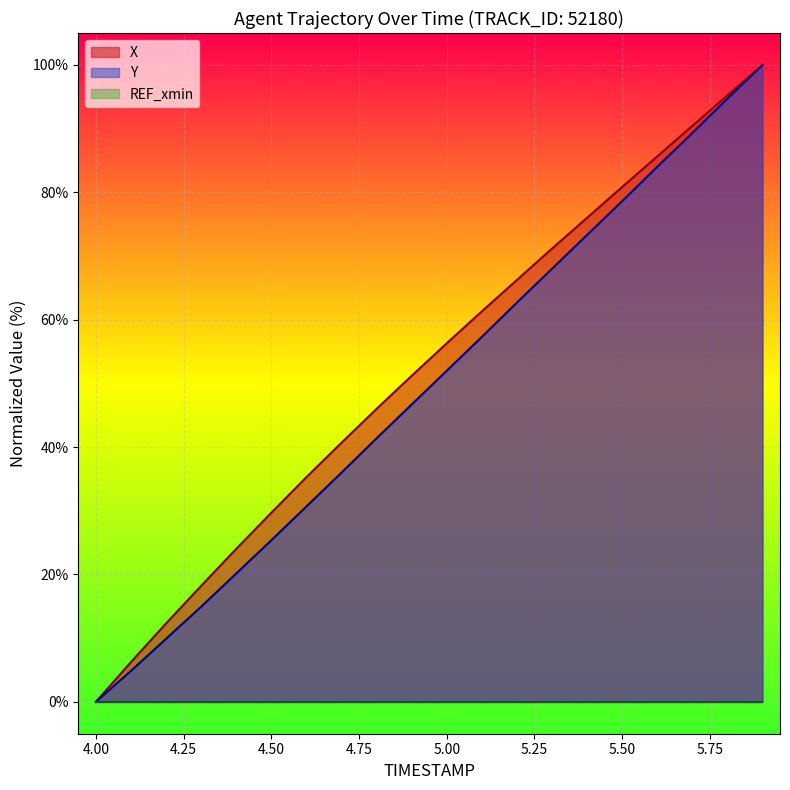

How many values in X are above zero?

19